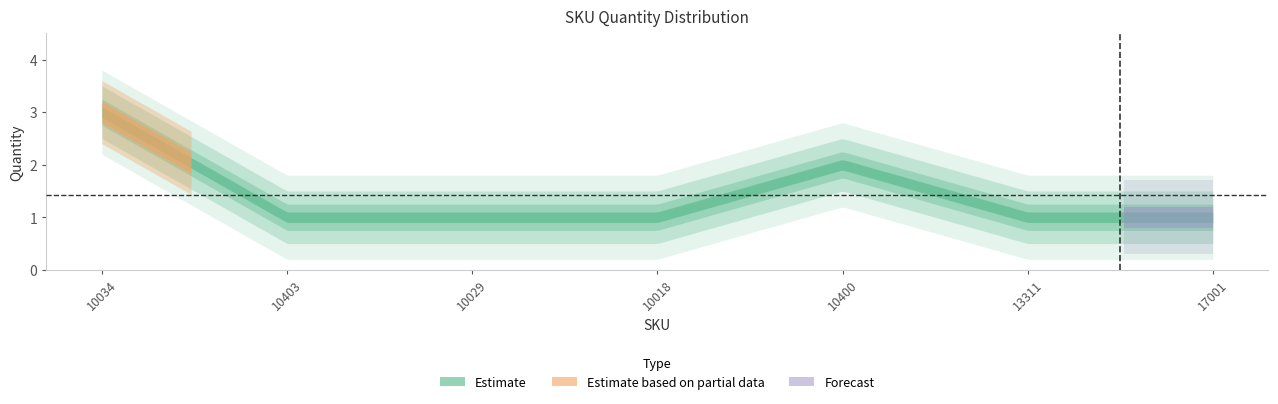

Rank the categories by value from lowest to highest.

10403, 10029, 10018, 13311, 17001, 10400, 10034